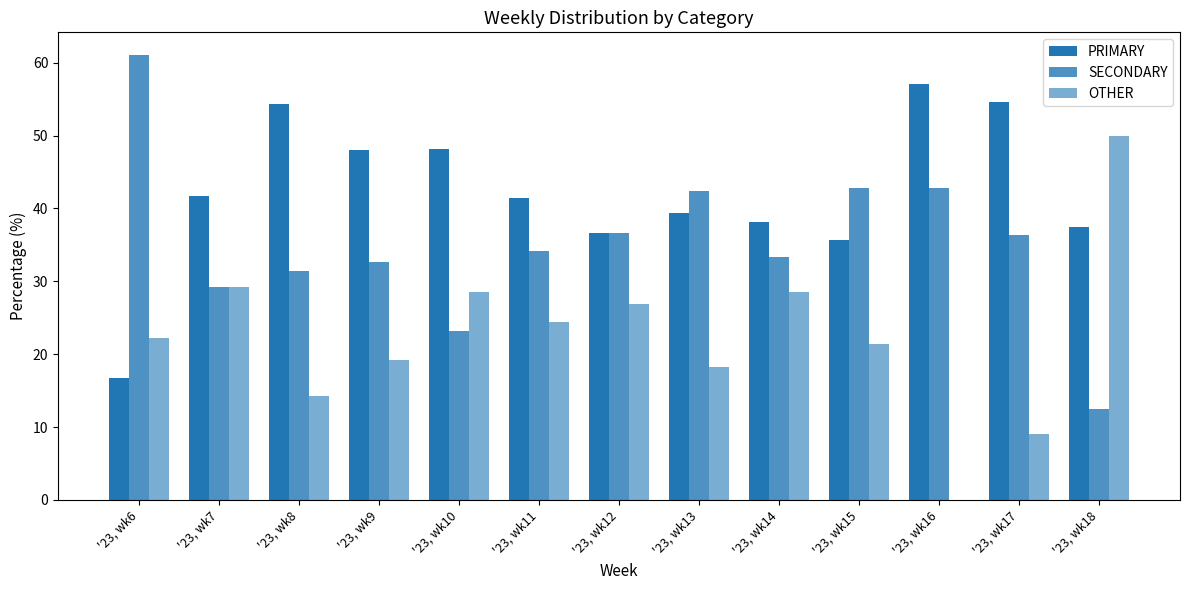

How many values in the PRIMARY series exceed 41?

7